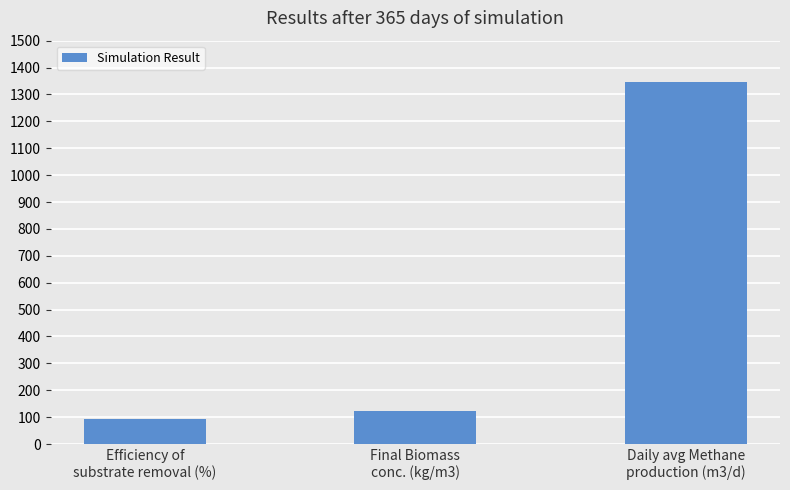

Does the chart contain stacked bars?

No